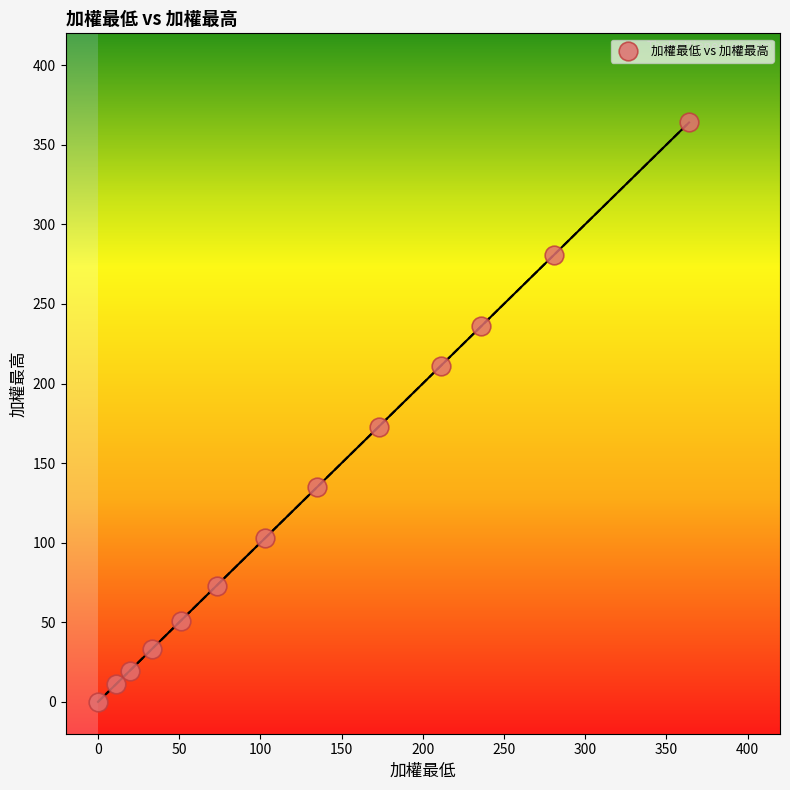

What is the range of X values (max minus min)?

364.0